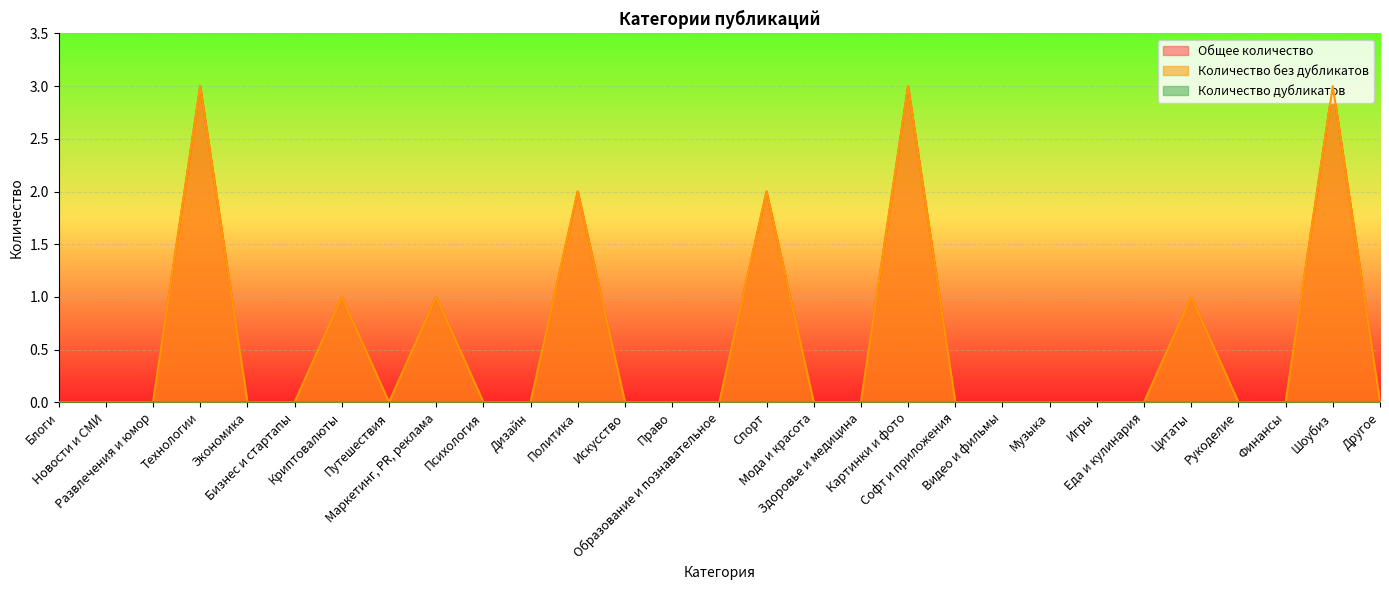

Reading left to right, what are all the values shown in this chart?

Общее количество: Блоги=0	Новости и СМИ=0	Развлечения и юмор=0	Технологии=3	Экономика=0	Бизнес и стартапы=0	Криптовалюты=1	Путешествия=0	Маркетинг, PR, реклама=1	Психология=0	Дизайн=0	Политика=2	Искусство=0	Право=0	Образование и познавательное=0	Спорт=2	Мода и красота=0	Здоровье и медицина=0	Картинки и фото=3	Софт и приложения=0	Видео и фильмы=0	Музыка=0	Игры=0	Еда и кулинария=0	Цитаты=1	Рукоделие=0	Финансы=0	Шоубиз=3	Другое=0
Количество без дубликатов: Блоги=0	Новости и СМИ=0	Развлечения и юмор=0	Технологии=3	Экономика=0	Бизнес и стартапы=0	Криптовалюты=1	Путешествия=0	Маркетинг, PR, реклама=1	Психология=0	Дизайн=0	Политика=2	Искусство=0	Право=0	Образование и познавательное=0	Спорт=2	Мода и красота=0	Здоровье и медицина=0	Картинки и фото=3	Софт и приложения=0	Видео и фильмы=0	Музыка=0	Игры=0	Еда и кулинария=0	Цитаты=1	Рукоделие=0	Финансы=0	Шоубиз=3	Другое=0